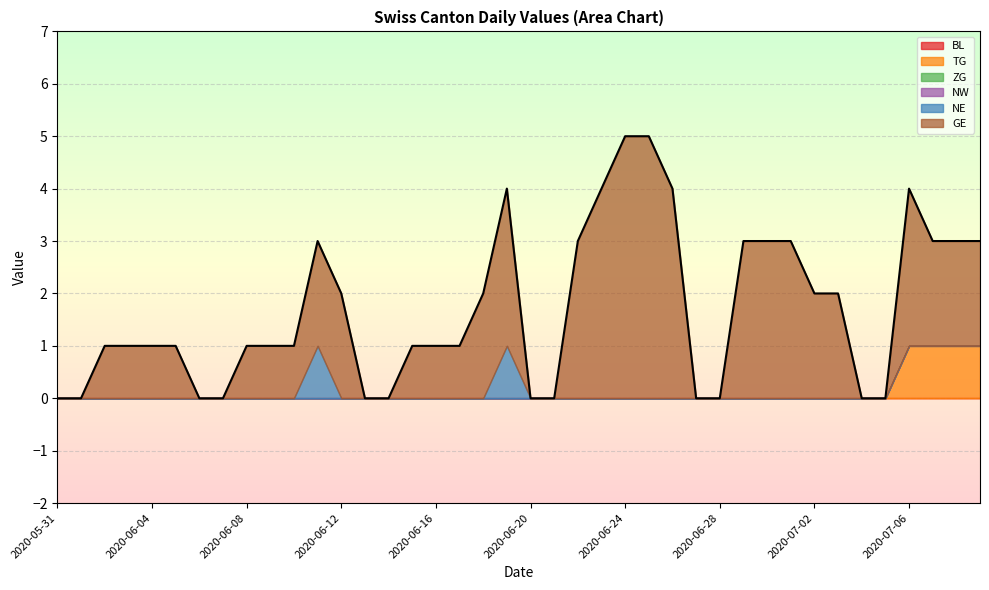

Rank the series at 2020-05-31 from highest to lowest value.

BL, TG, ZG, NW, NE, GE